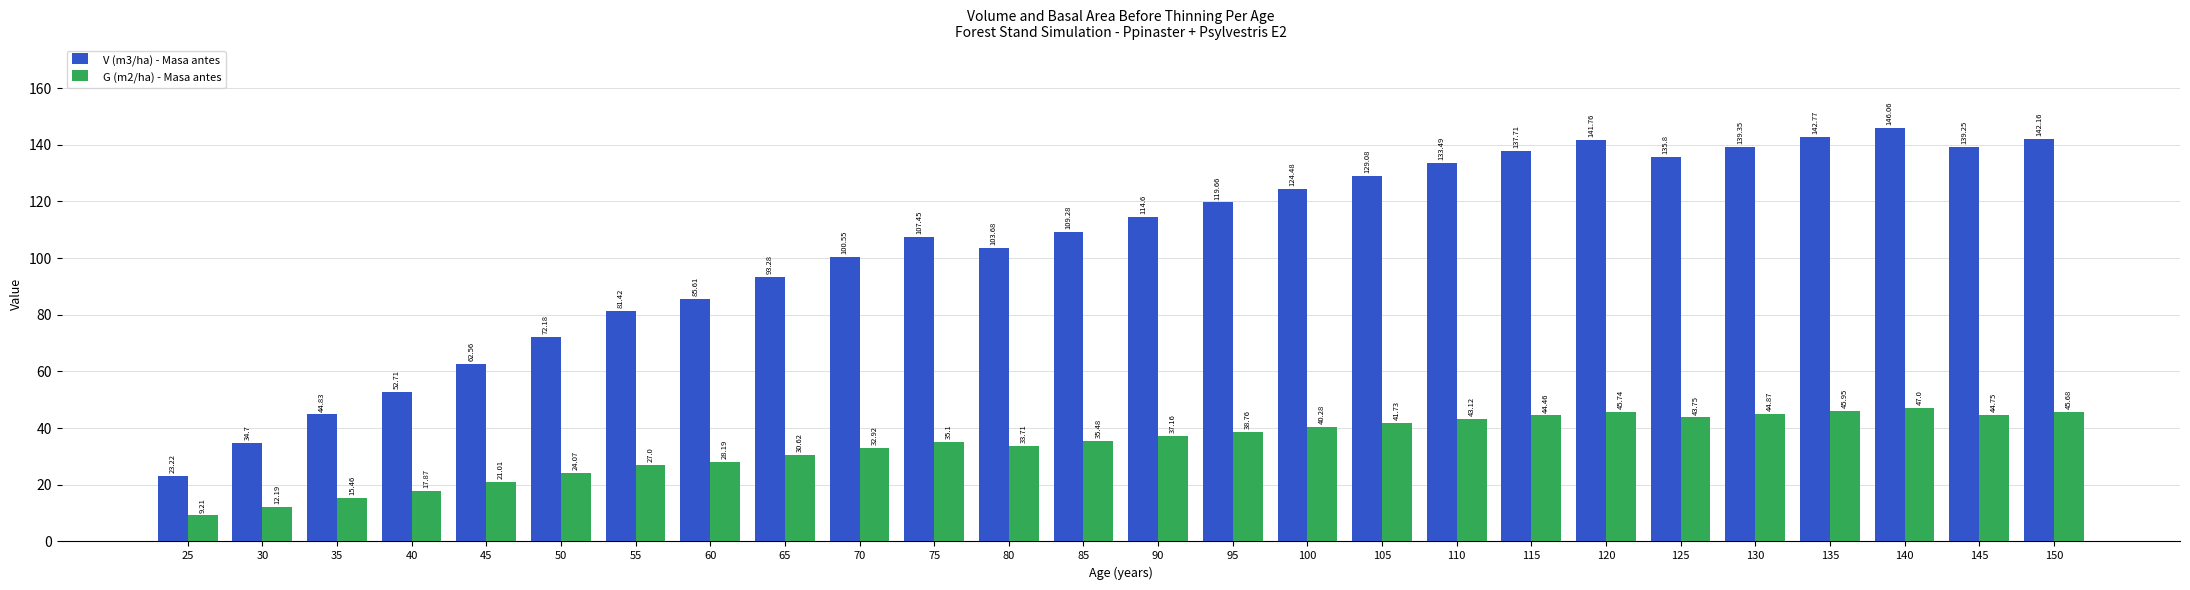

At which label does V (m3/ha) - Masa antes reach its peak?

140